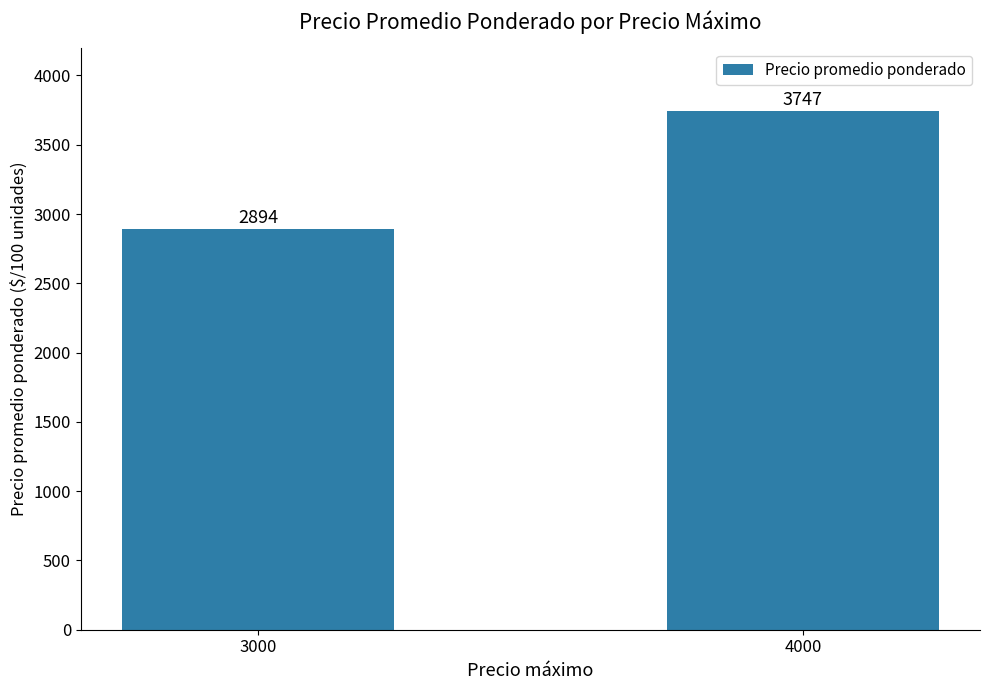

At which label is the value closest to 3320?

3000